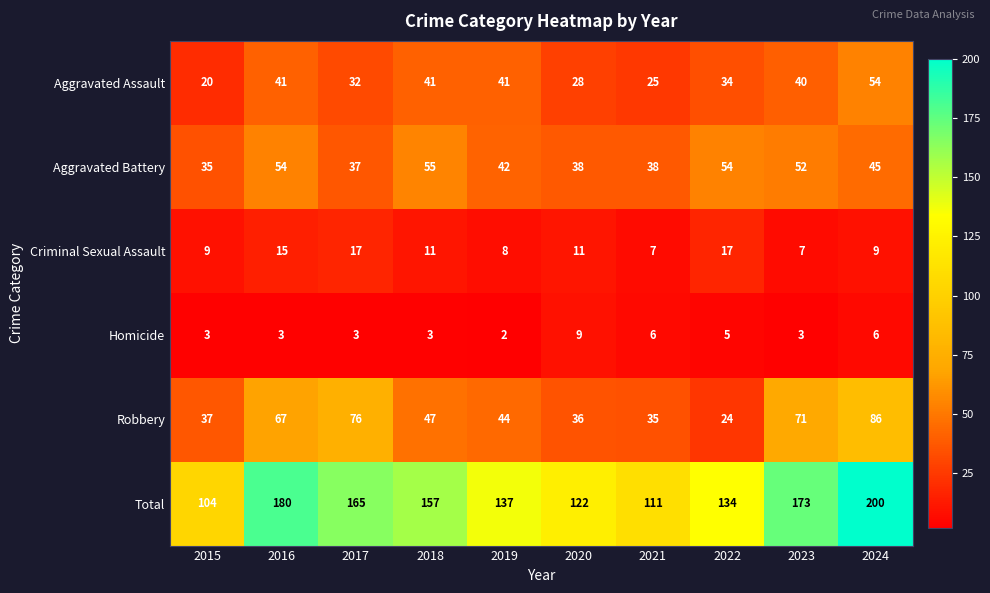

Which series changed the most between 2021 and 2022?

Total